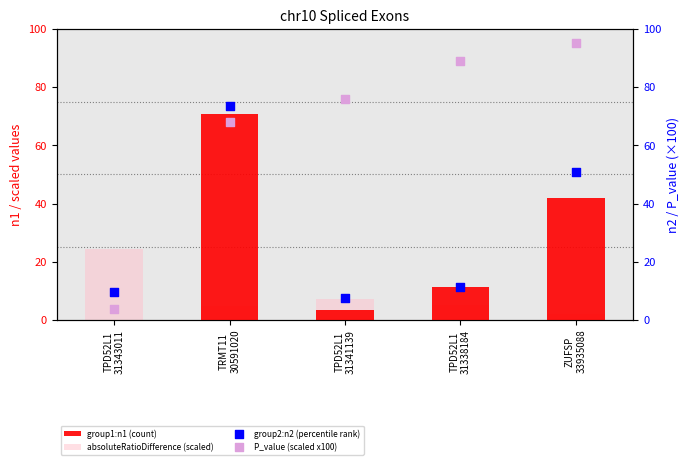

Which series has the widest spread of Y values?

P_value (scaled x100)